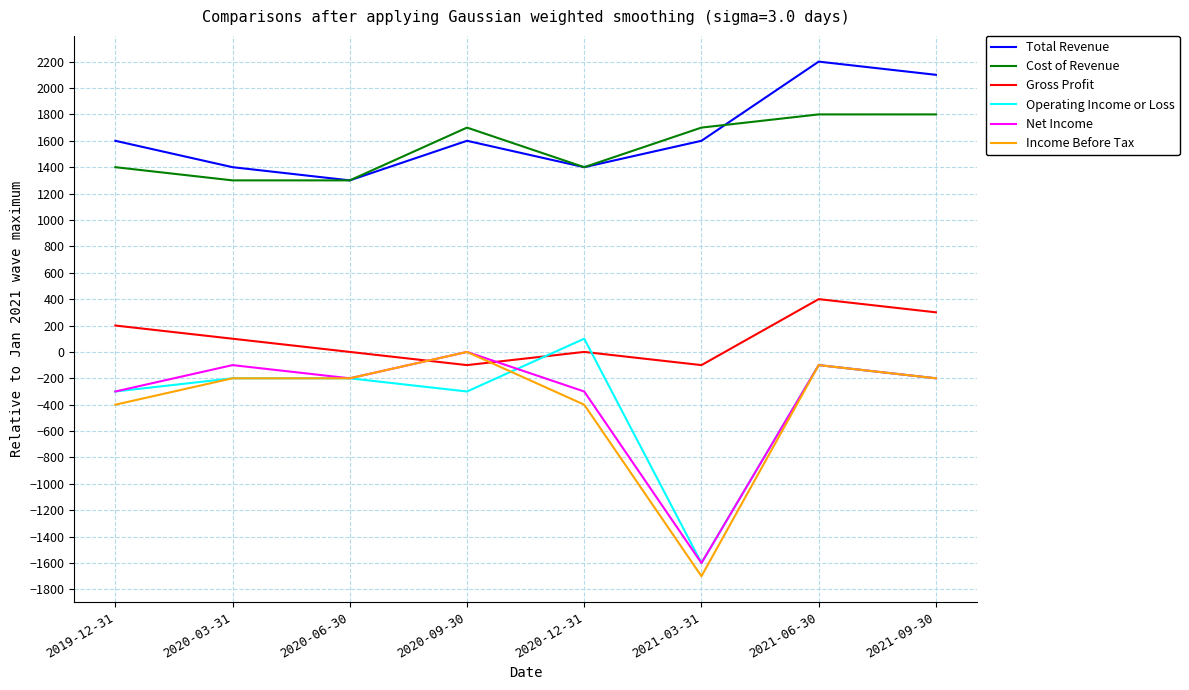

What position from the left is 2021-03-31?

6